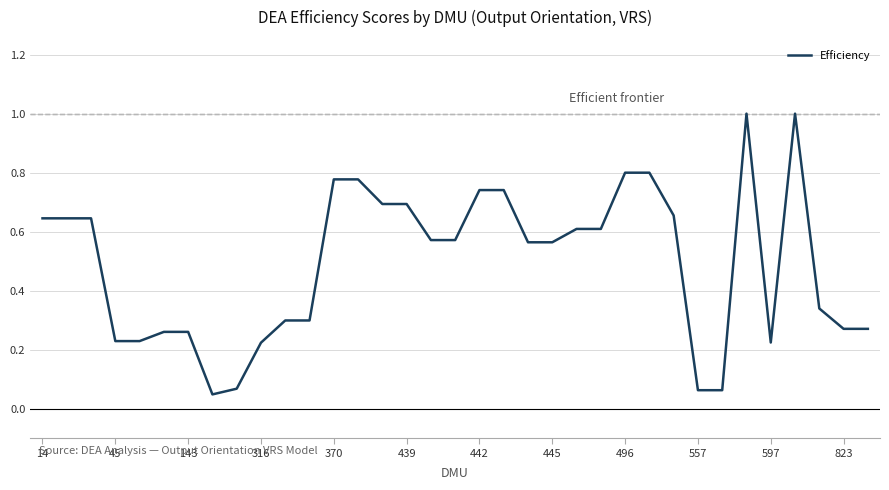

What is the maximum value shown in the chart?

1.0